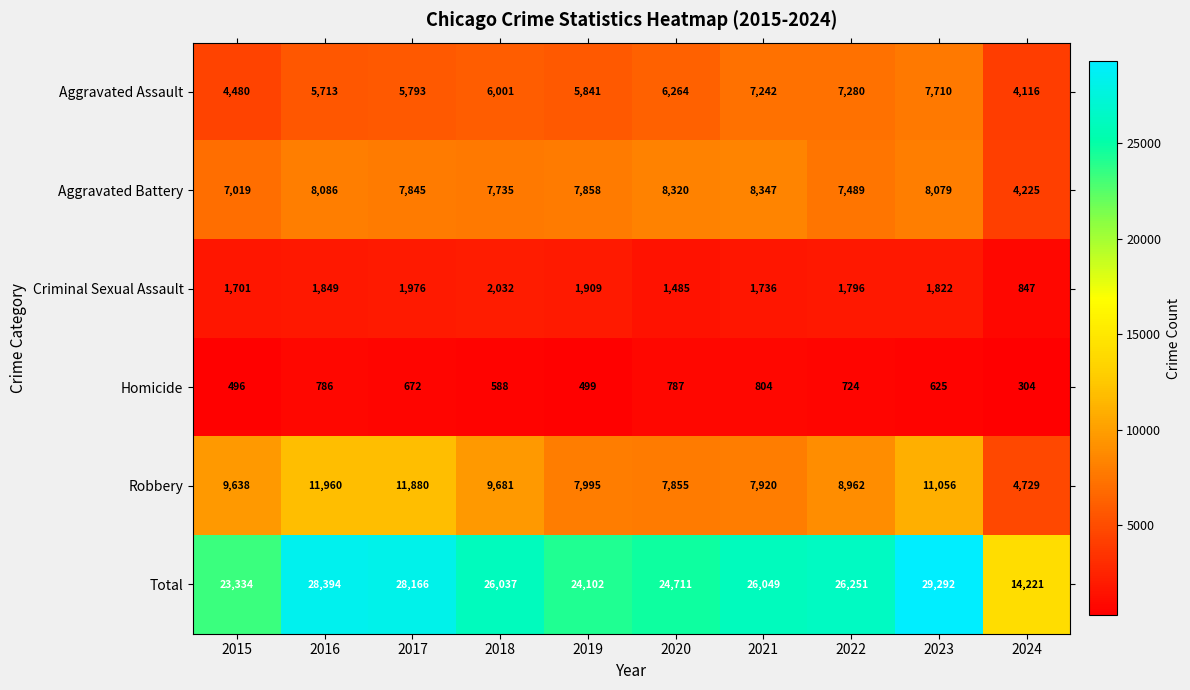

At how many categories does at least one series exceed 6085?

10